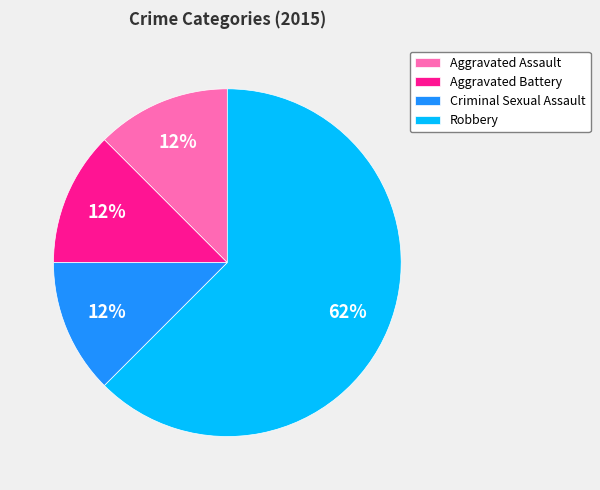

Which has a higher value, Robbery or Aggravated Battery?

Robbery